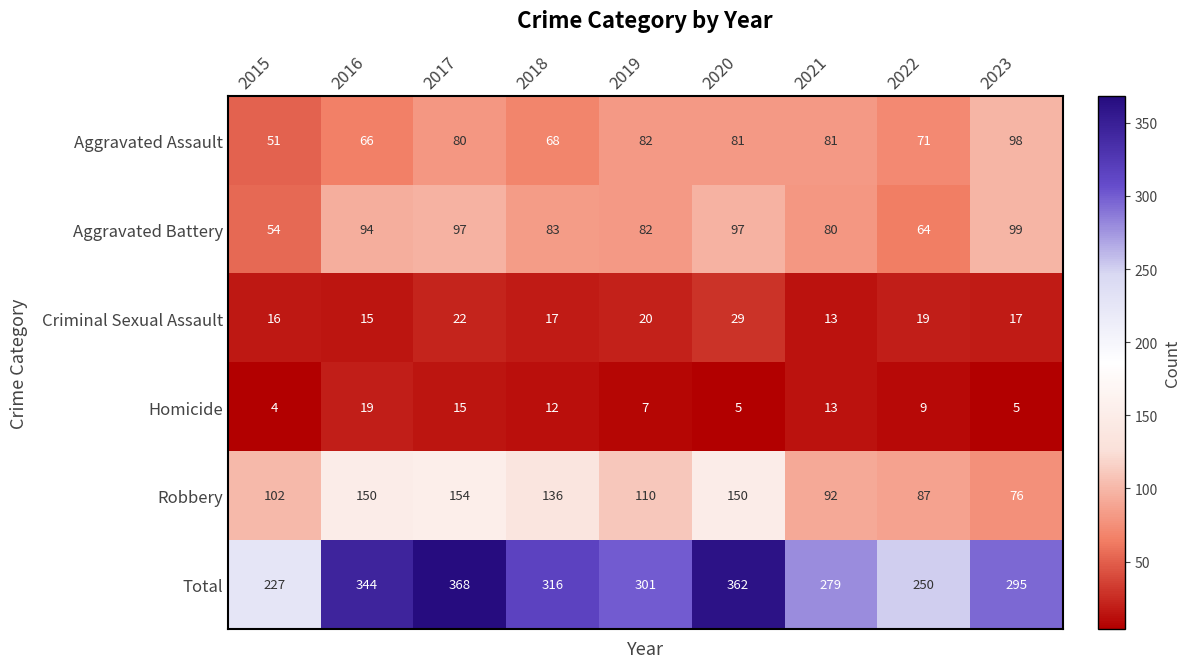

Which series changed the most between 2015 and 2019?

Total